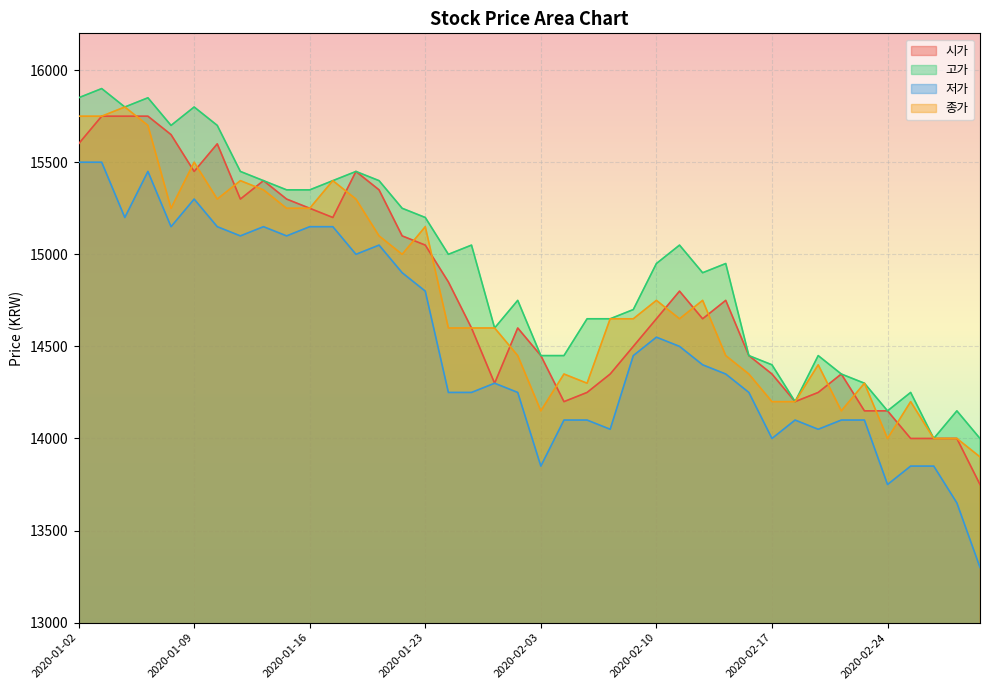

What are all the series names shown in the legend?

시가, 고가, 저가, 종가